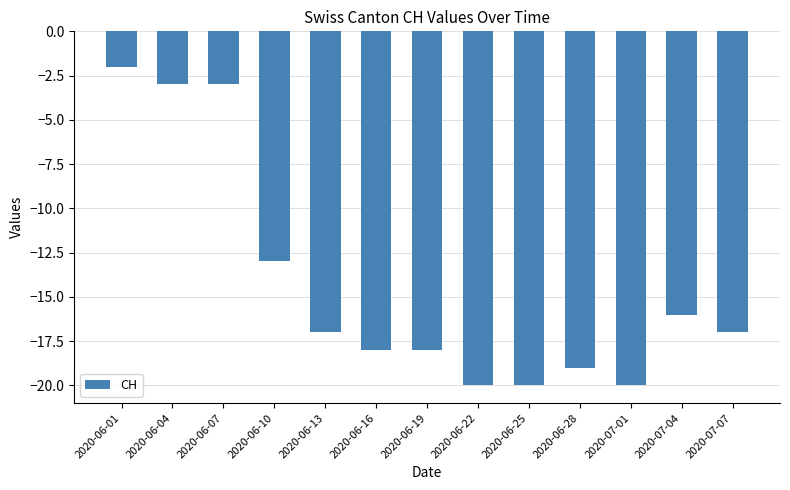

What is the smallest value displayed?

-20